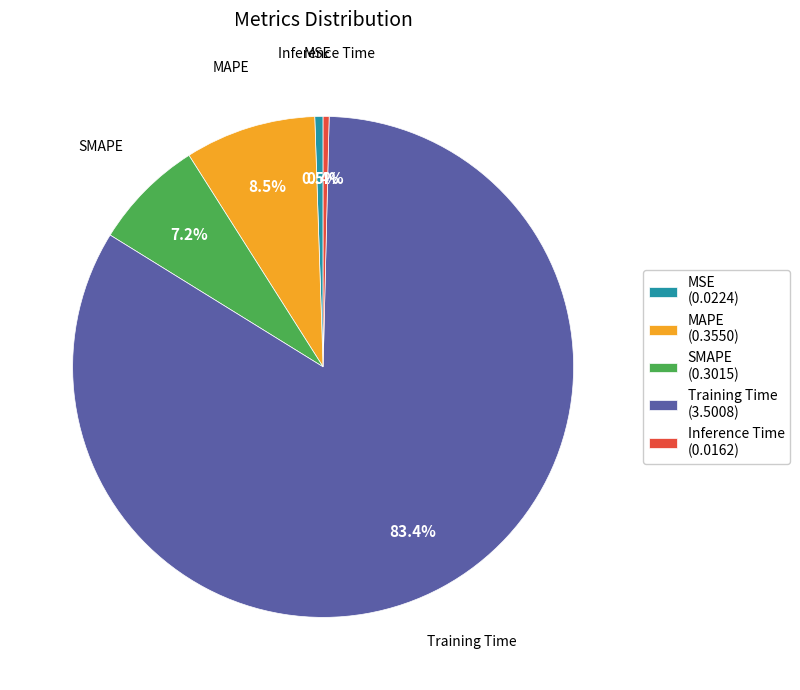

What percentage is the Training Time slice, to the nearest percent?

83%